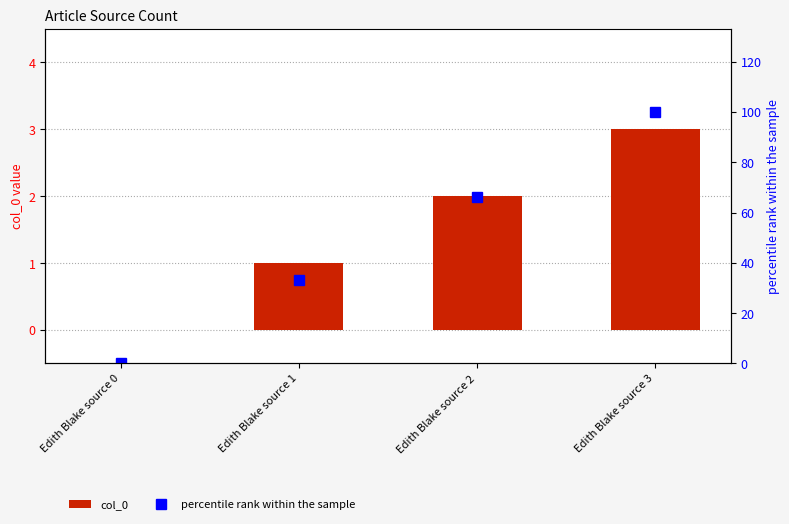

Reading left to right, list all the values displayed in this chart.

col_0: Edith Blake source 0=0	Edith Blake source 1=1	Edith Blake source 2=2	Edith Blake source 3=3
percentile rank within the sample: Edith Blake source 0=0	Edith Blake source 1=33	Edith Blake source 2=66	Edith Blake source 3=100